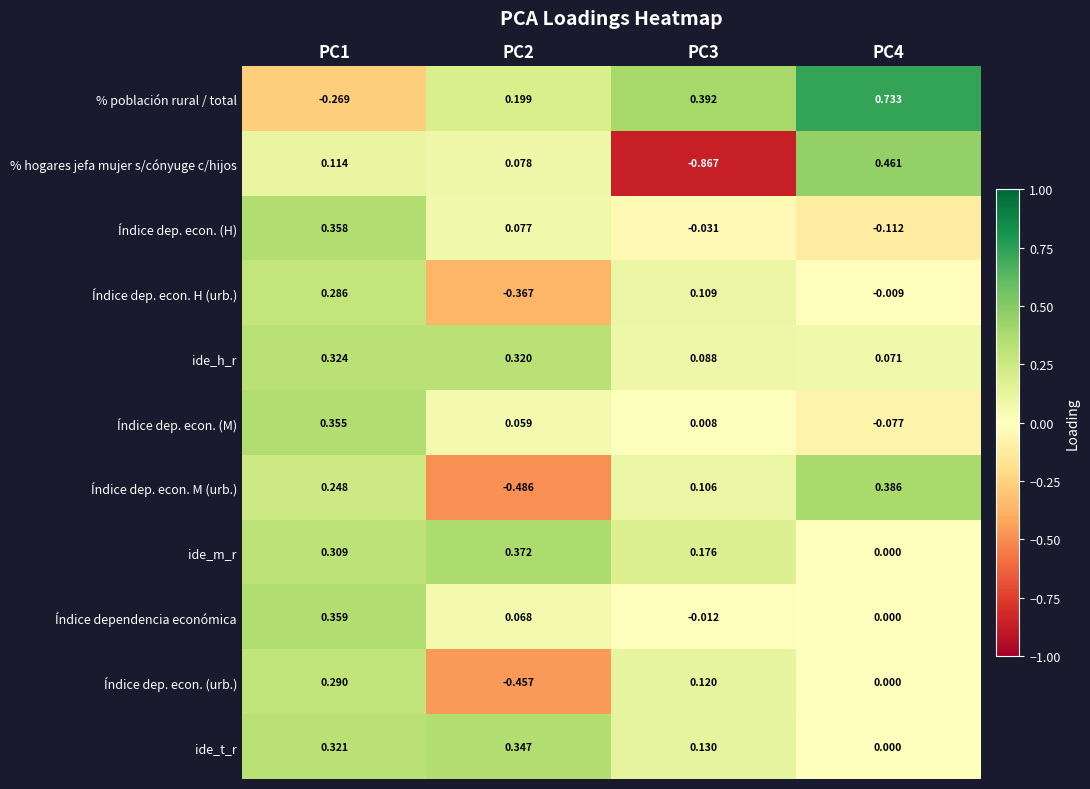

Which series changed the most between PC2 and PC4?

Índice dep. econ. M (urb.)